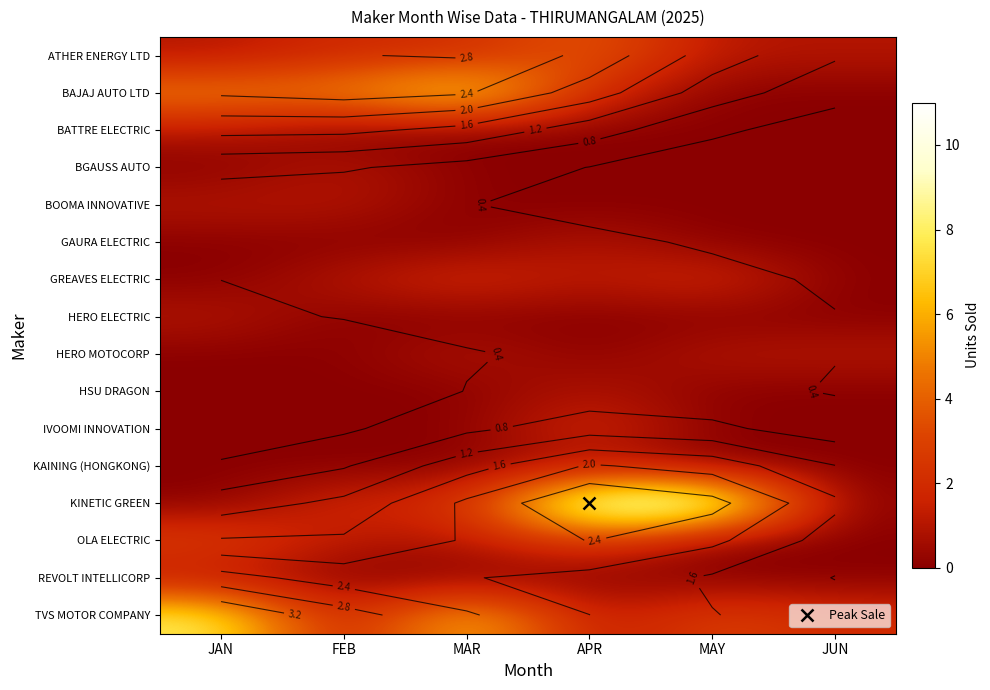

Is it true that GAURA ELECTRIC equals 0 at MAY?

True